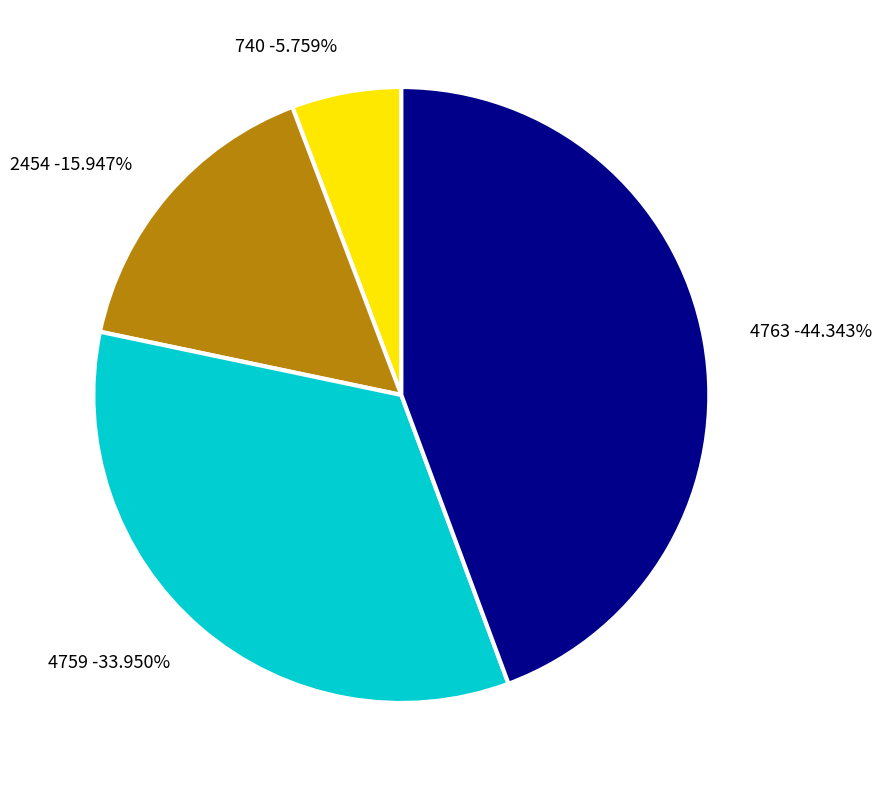

The 740 slice represents 6% of the pie. True or false?

True